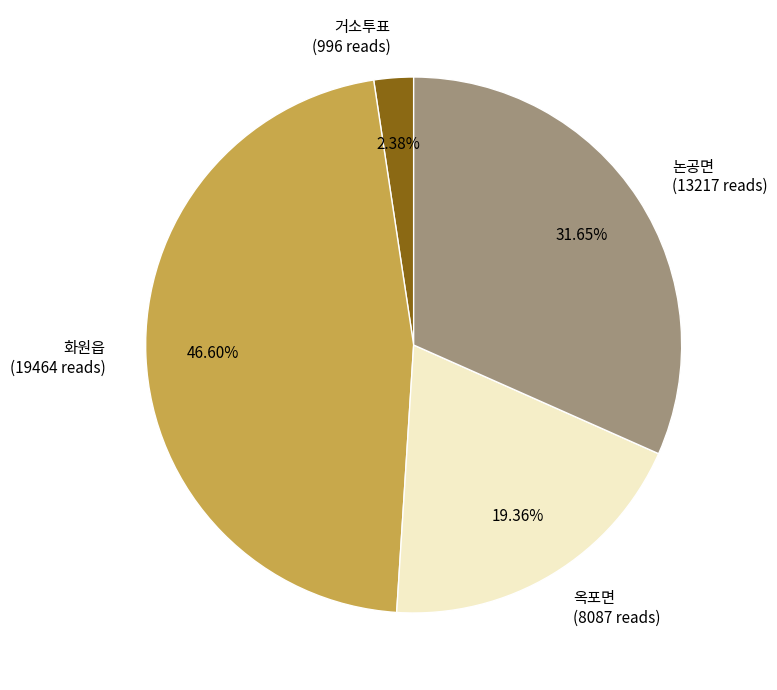

To the nearest percent, what is the average slice percentage?

25%